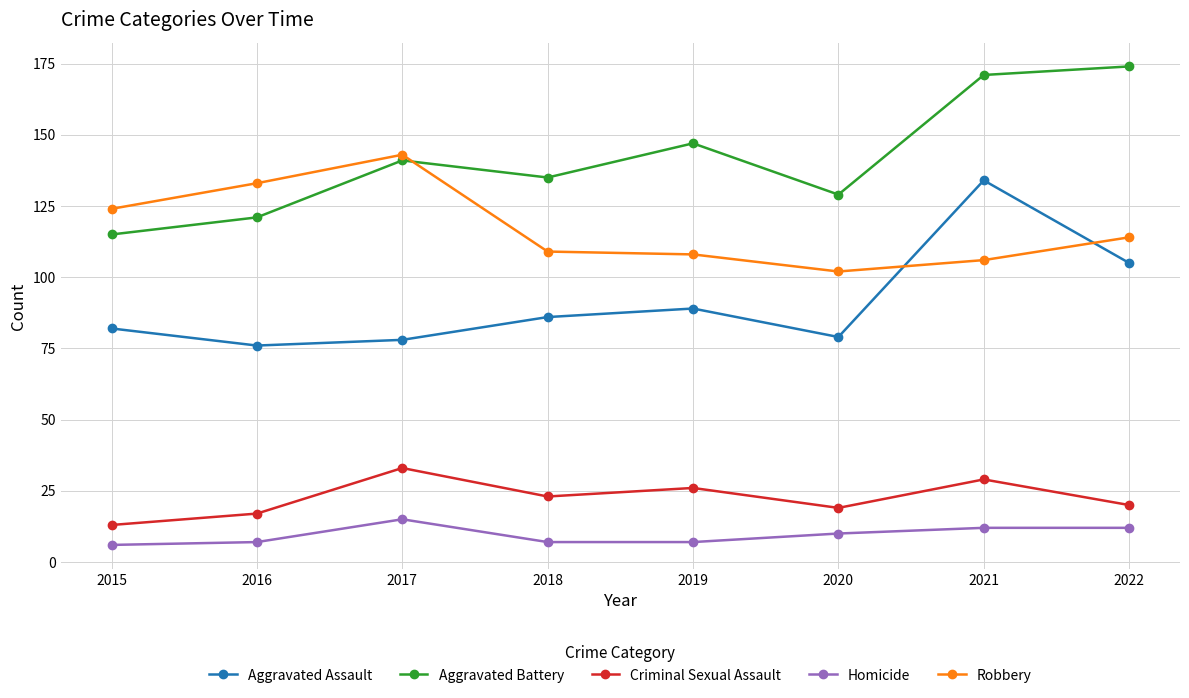

True or false: Homicide has a value of 6 at 2015.

True